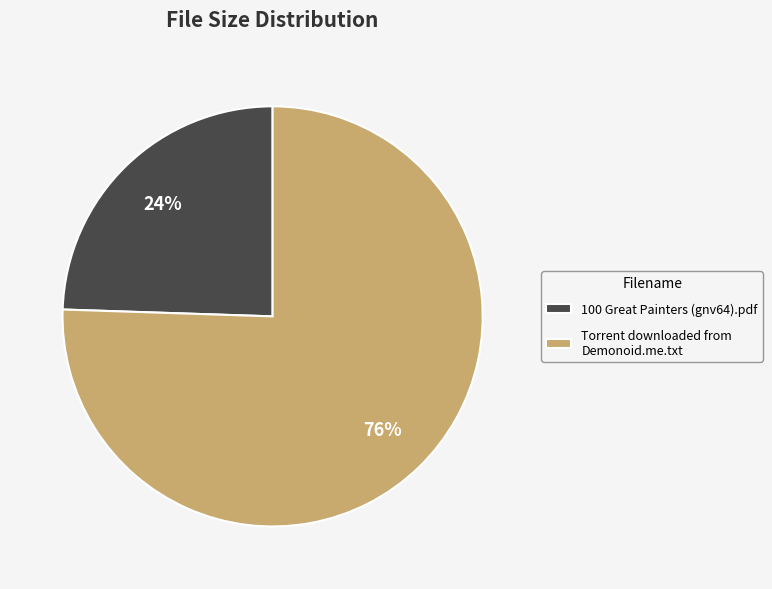

Which has a higher value, Torrent downloaded from Demonoid.me.txt or 100 Great Painters (gnv64).pdf?

Torrent downloaded from Demonoid.me.txt